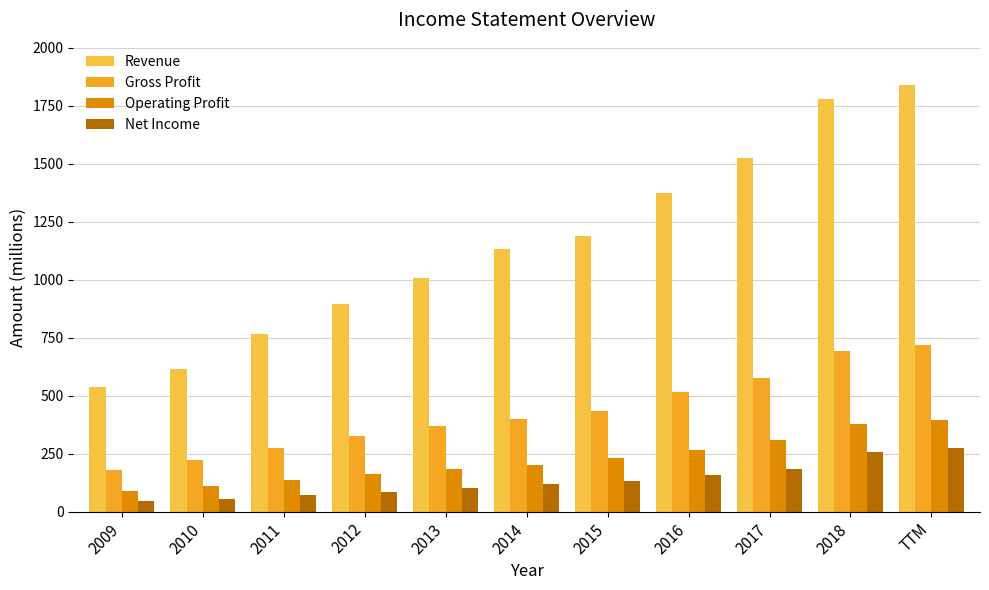

Between 2016 and 2017, which series saw the biggest shift?

Revenue